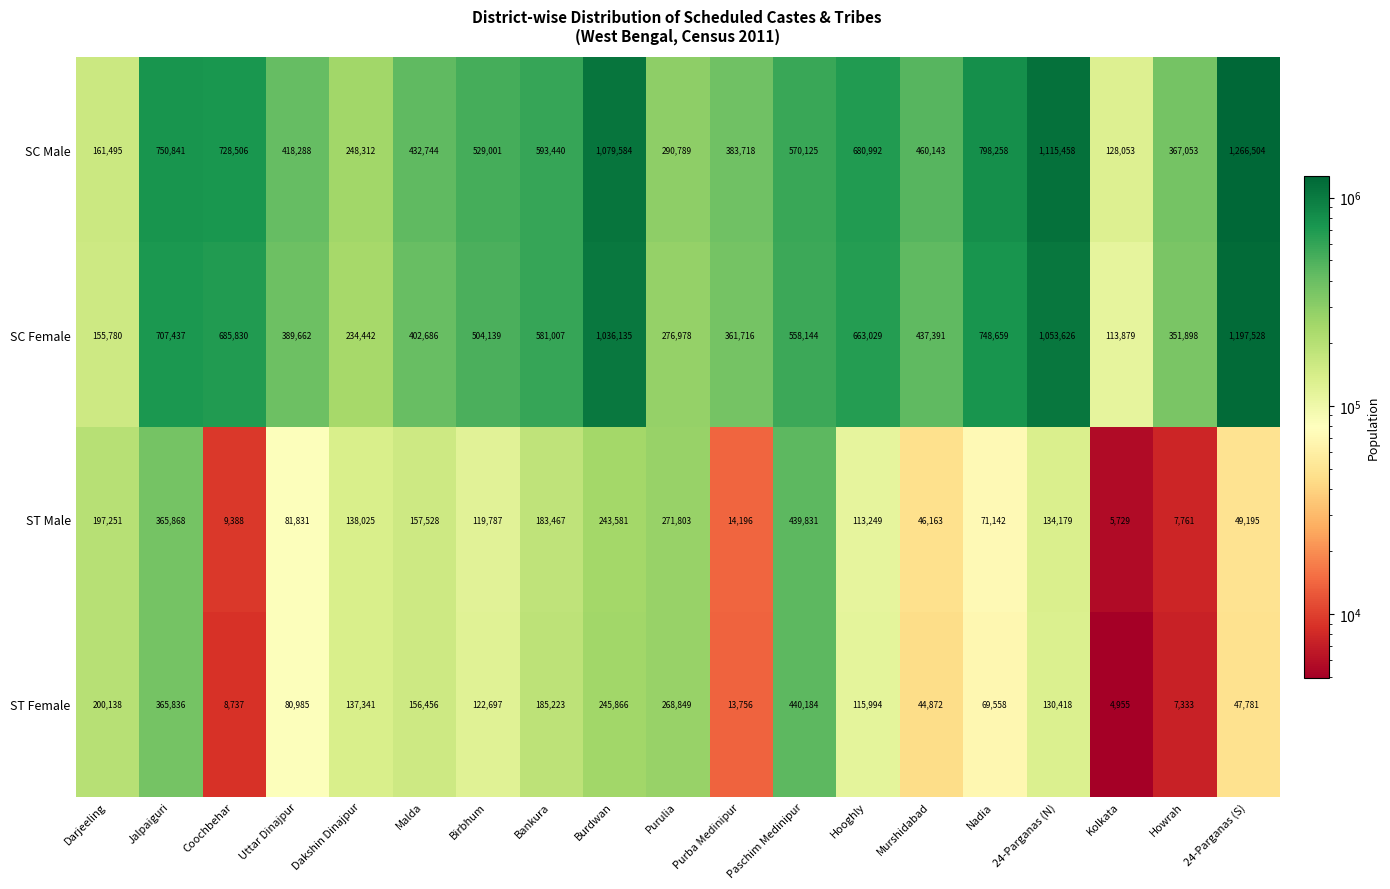

How many series are shown in this chart?

4